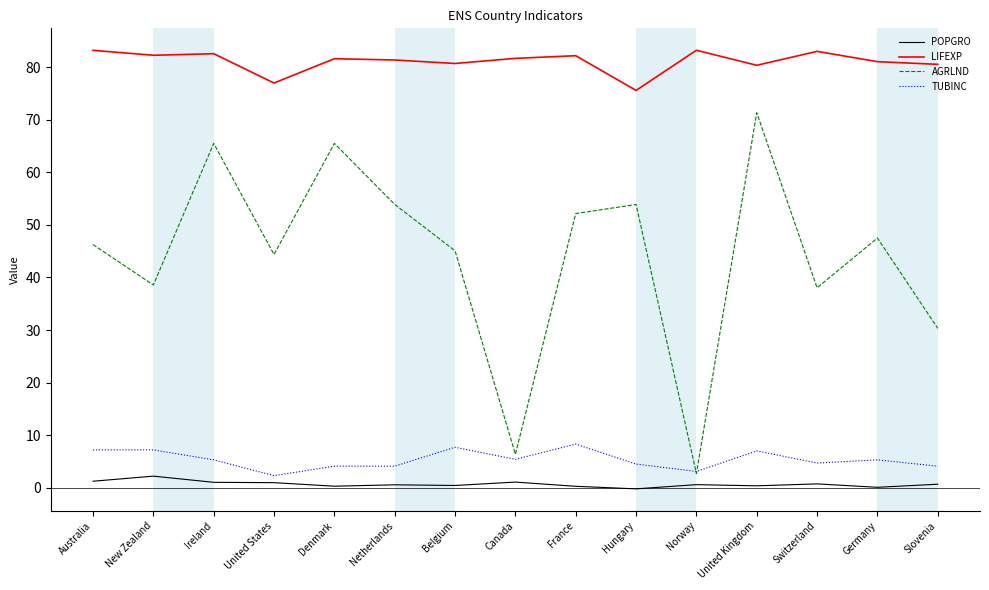

What is the maximum value shown in the chart?

83.2